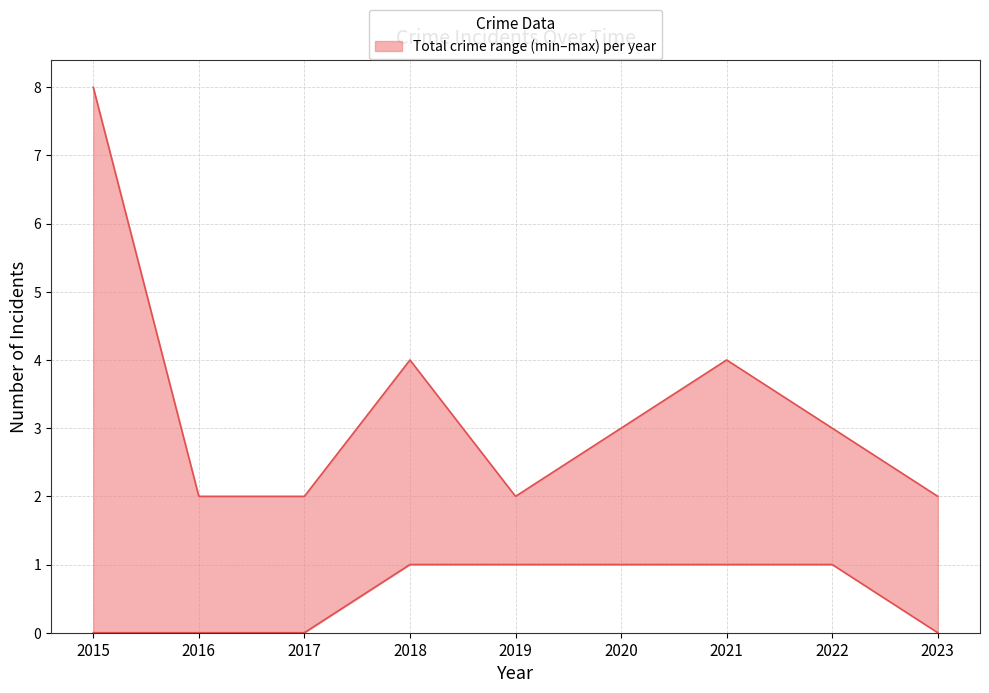

Is the value of lower at 2018 greater than the value of upper at 2017?

No